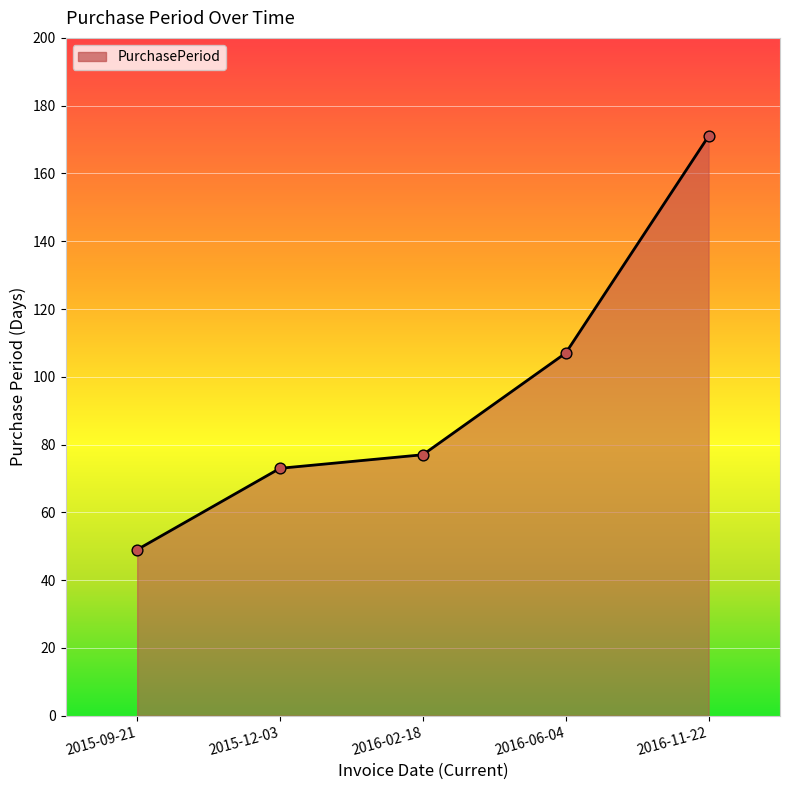

Approximately how many times larger is the value at 2015-12-03 compared to 2016-11-22?

0.4